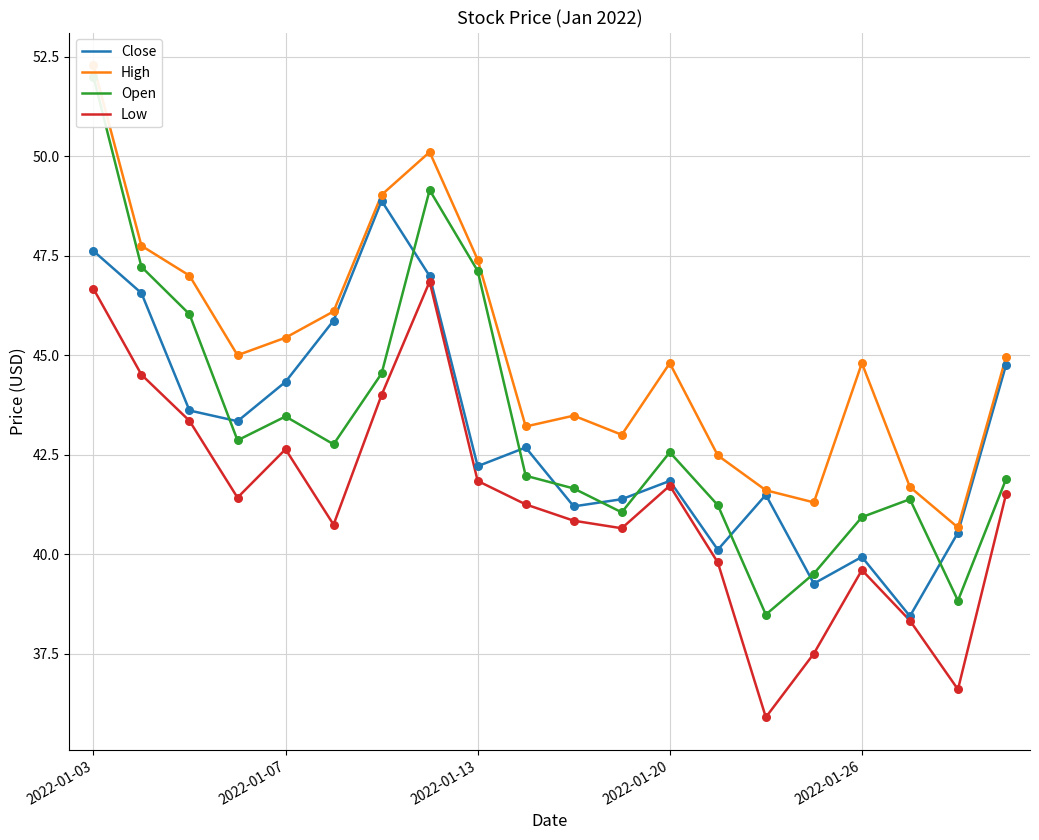

Which series contains the lowest Y value?

Low